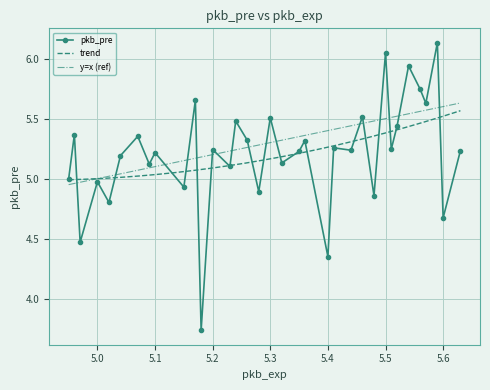

Reading left to right, what are all the values shown in this chart?

4.95=5.0	4.96=5.4	4.97=4.5	5.0=5.0	5.02=4.8	5.04=5.2	5.07=5.4	5.09=5.1	5.1=5.2	5.15=4.9	5.17=5.7	5.18=3.7	5.2=5.2	5.23=5.1	5.24=5.5	5.26=5.3	5.28=4.9	5.3=5.5	5.32=5.1	5.35=5.2	5.36=5.3	5.4=4.4	5.41=5.3	5.44=5.2	5.46=5.5	5.48=4.9	5.5=6.0	5.51=5.2	5.52=5.4	5.54=5.9	5.56=5.7	5.57=5.6	5.59=6.1	5.6=4.7	5.63=5.2